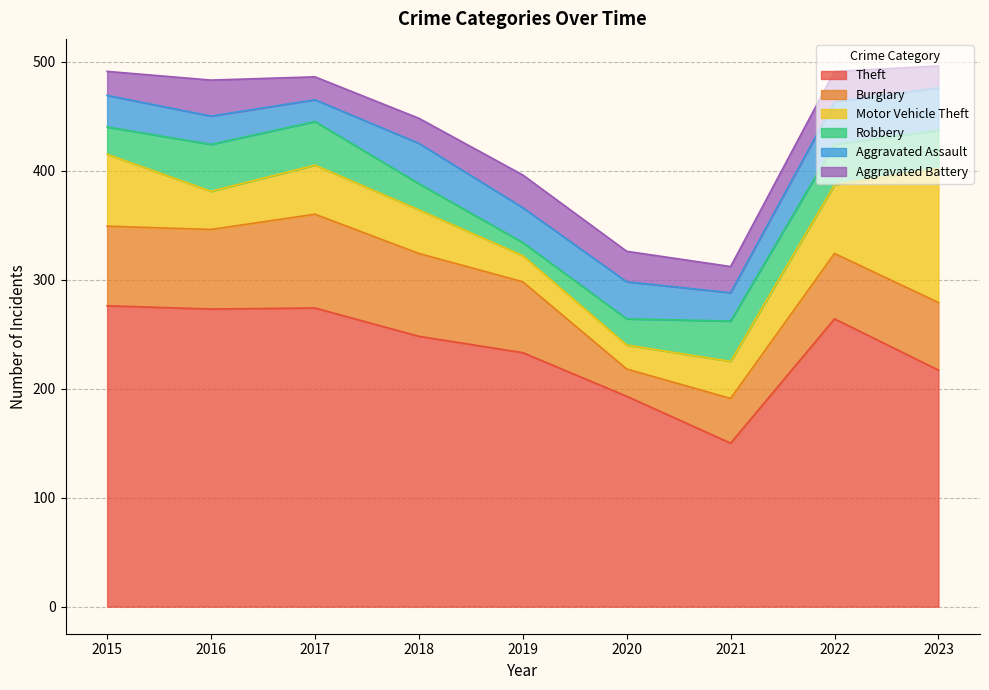

Reading left to right, transcribe all the data shown in this chart.

Theft: 2015=276	2016=273	2017=274	2018=248	2019=233	2020=193	2021=150	2022=264	2023=217
Burglary: 2015=73	2016=73	2017=86	2018=76	2019=65	2020=25	2021=41	2022=60	2023=62
Motor Vehicle Theft: 2015=66	2016=35	2017=45	2018=40	2019=24	2020=22	2021=34	2022=63	2023=123
Robbery: 2015=25	2016=43	2017=40	2018=24	2019=12	2020=24	2021=37	2022=37	2023=35
Aggravated Assault: 2015=29	2016=26	2017=20	2018=37	2019=32	2020=34	2021=26	2022=39	2023=39
Aggravated Battery: 2015=22	2016=33	2017=21	2018=23	2019=30	2020=28	2021=24	2022=28	2023=20